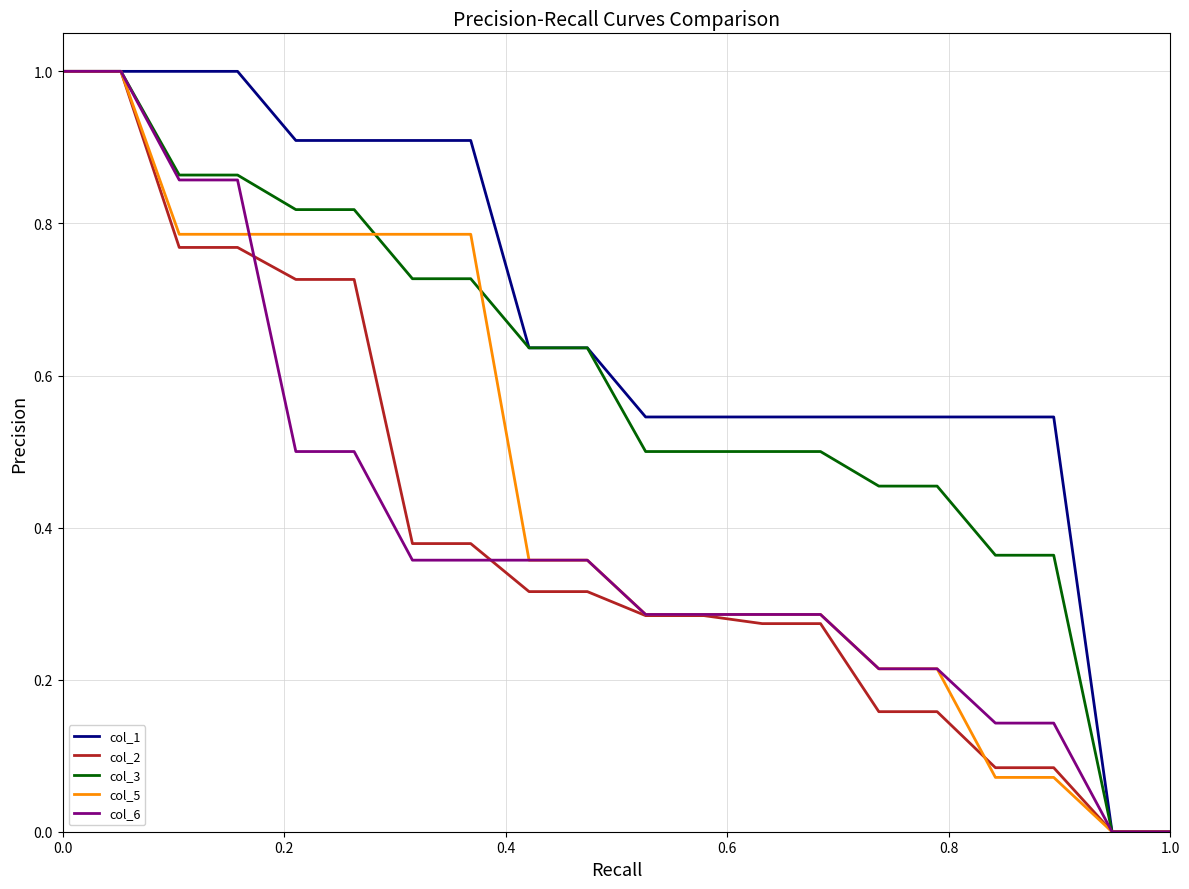

Which series has the largest total across all categories?

col_1